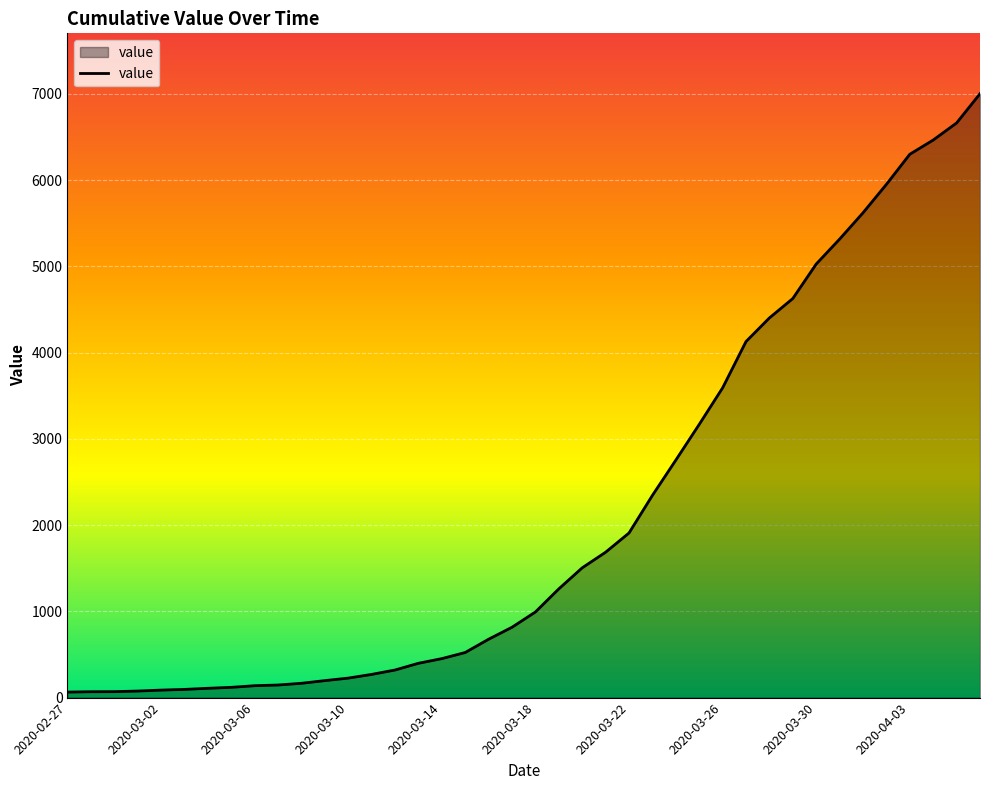

Which category has the lowest value across all series?

2020-02-27